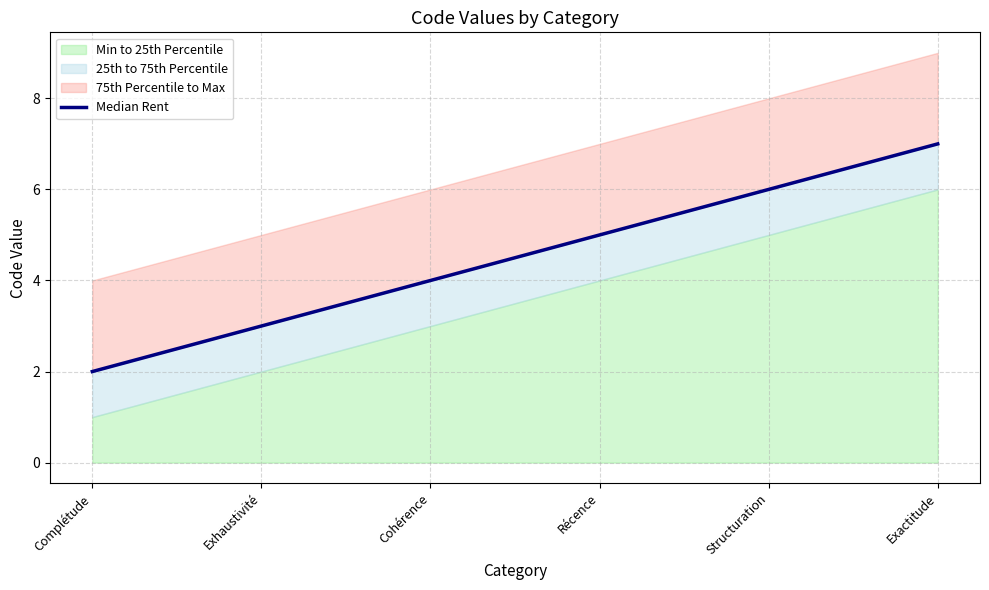

The value at Exhaustivité is 3. True or false?

True